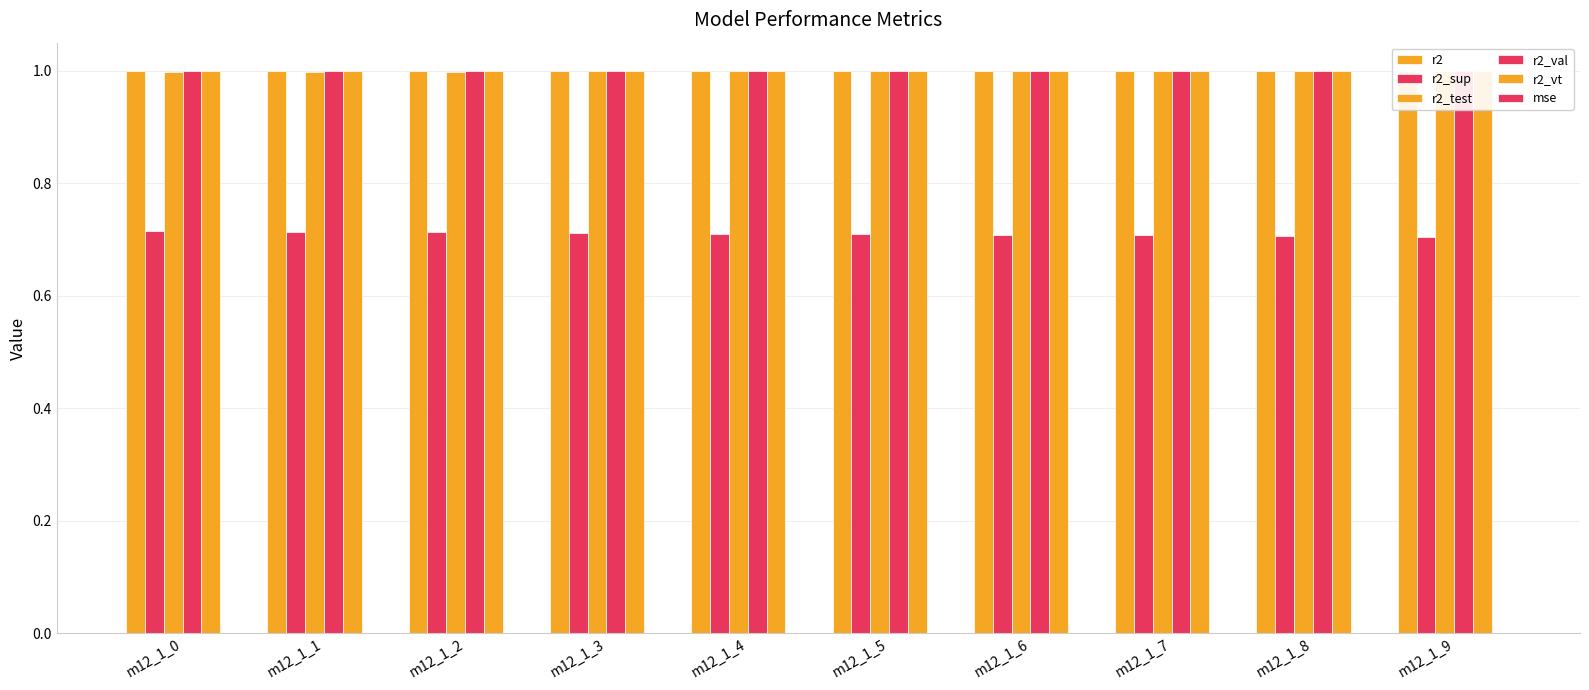

What is the value of the r2_val bar at the 1st from the left?

1.0